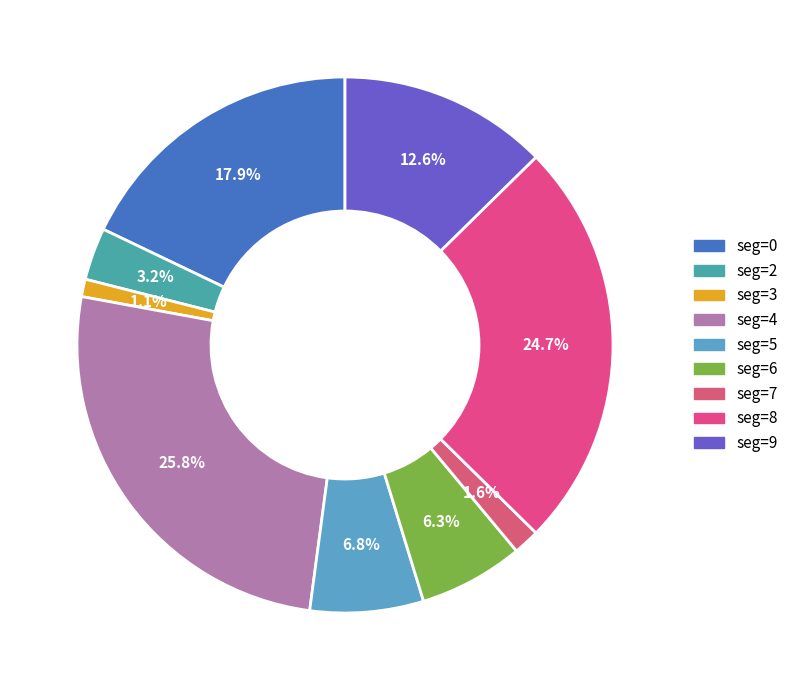

Which category has the biggest portion of the pie?

seg=4